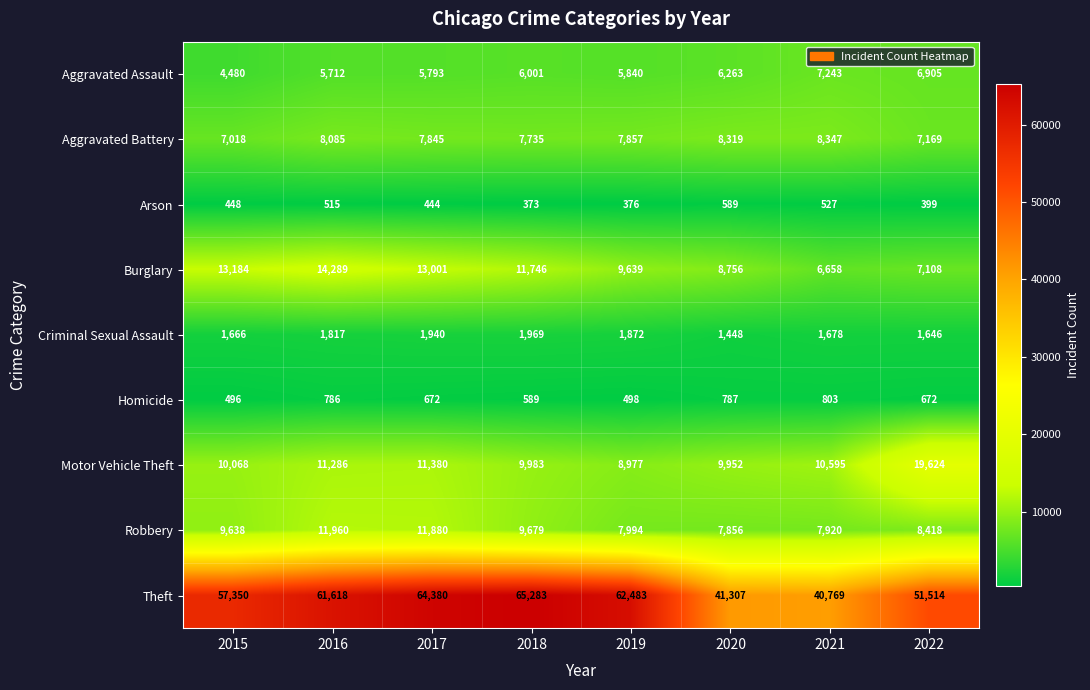

The Aggravated Assault series shows 4480 at 2015. True or false?

True